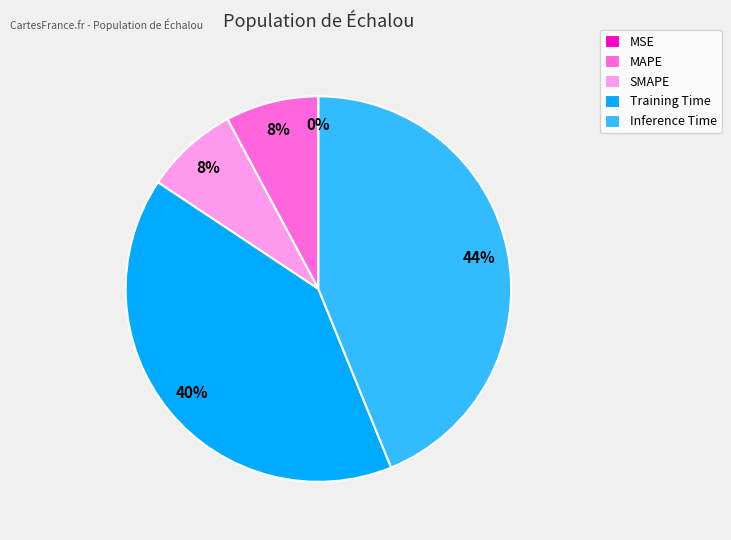

What is the largest slice in the pie chart?

Inference Time